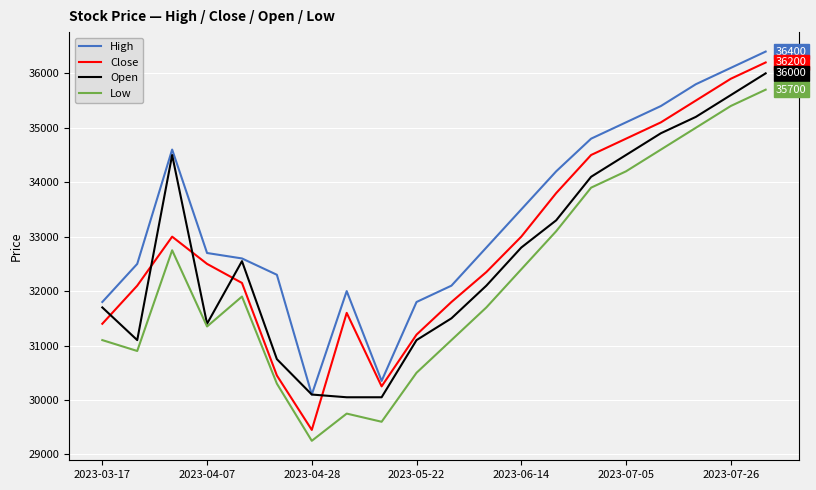

Which series has the widest spread of values?

Close